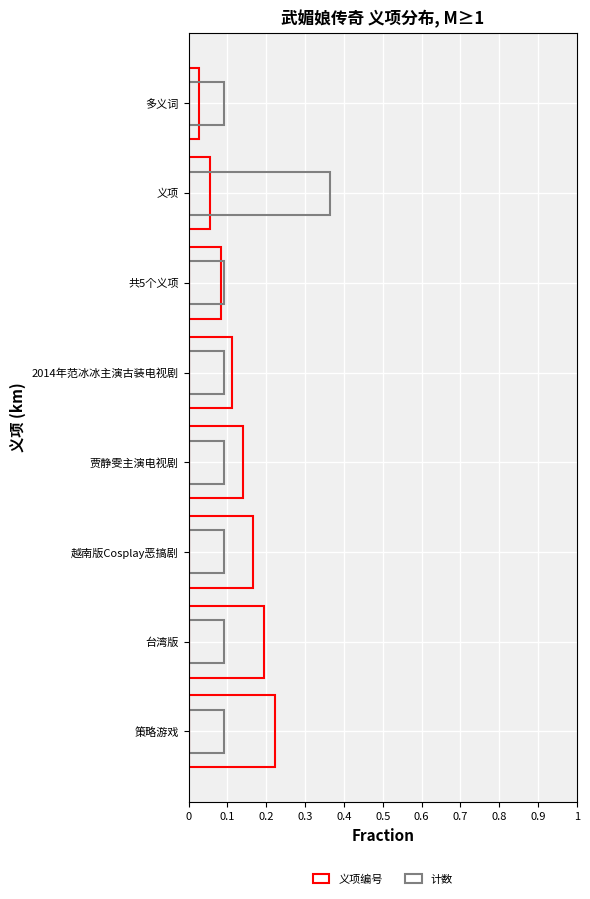

What is the highest value of the 计数 series?

0.4